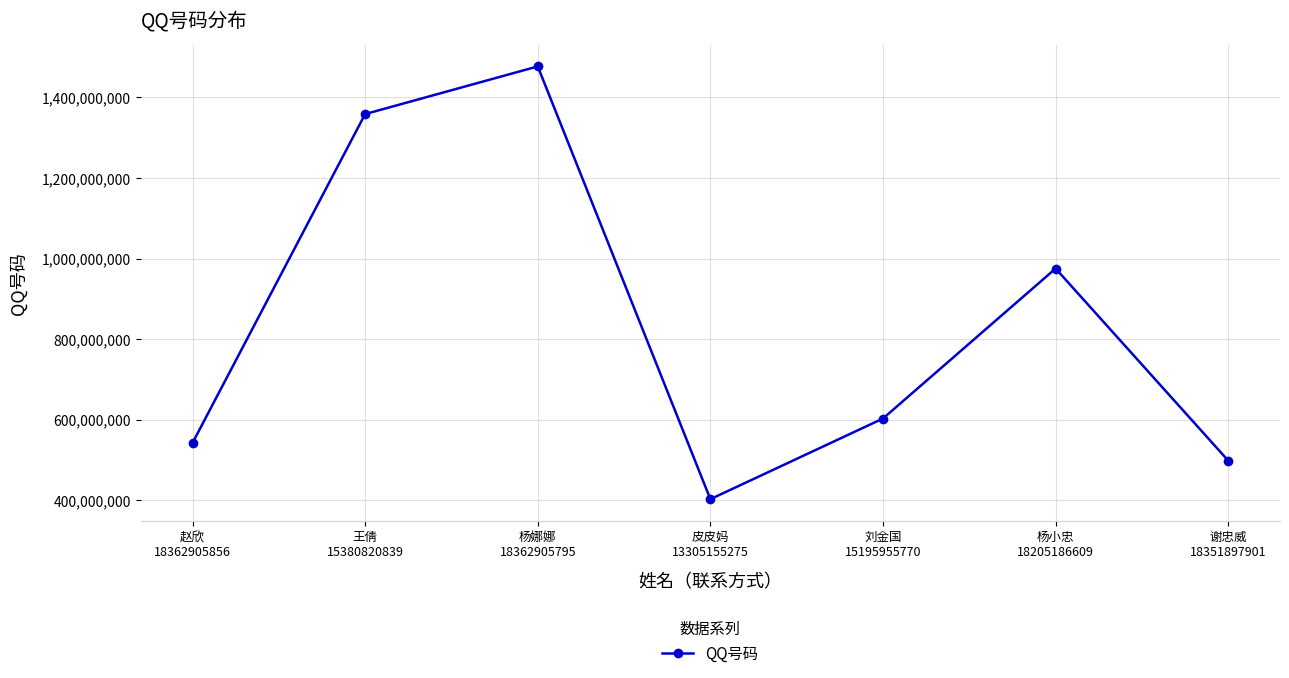

Between 刘金国
15195955770 and 杨小忠
18205186609, which is larger?

杨小忠
18205186609